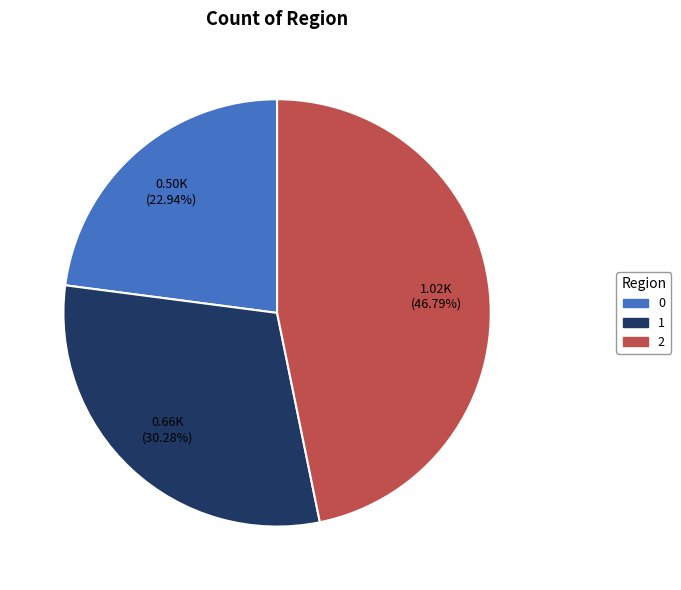

Rank the categories by value from lowest to highest.

0, 1, 2